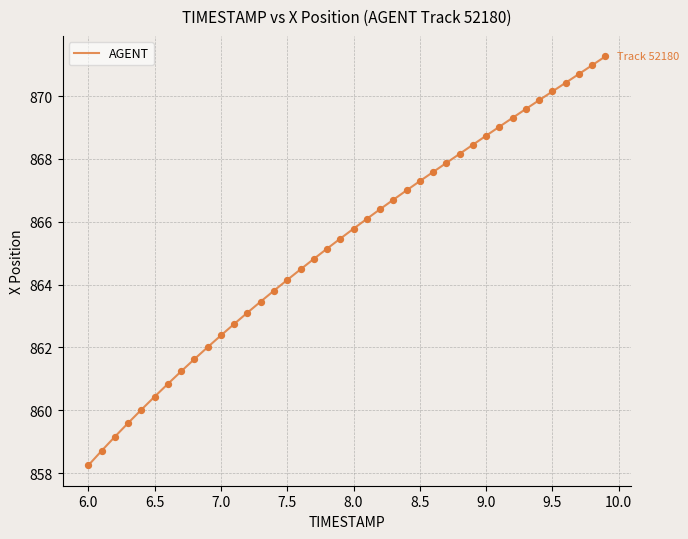

What is the smallest value displayed?

858.2